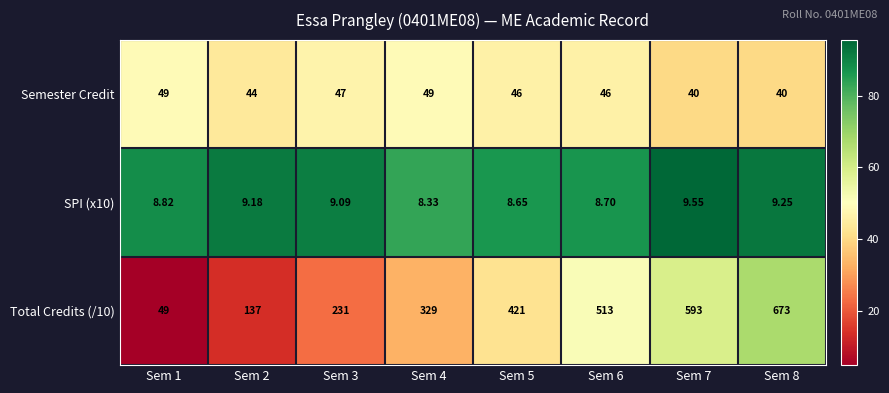

How many distinct data groups are displayed?

3